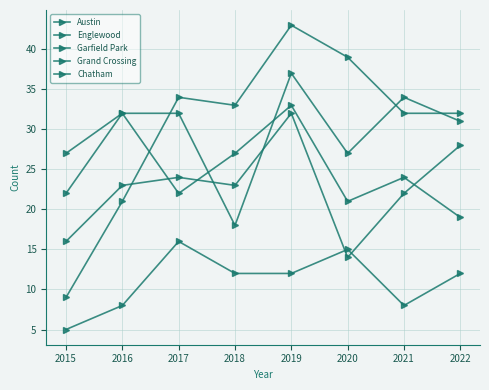

Does the chart display data point markers on the line(s)?

Yes